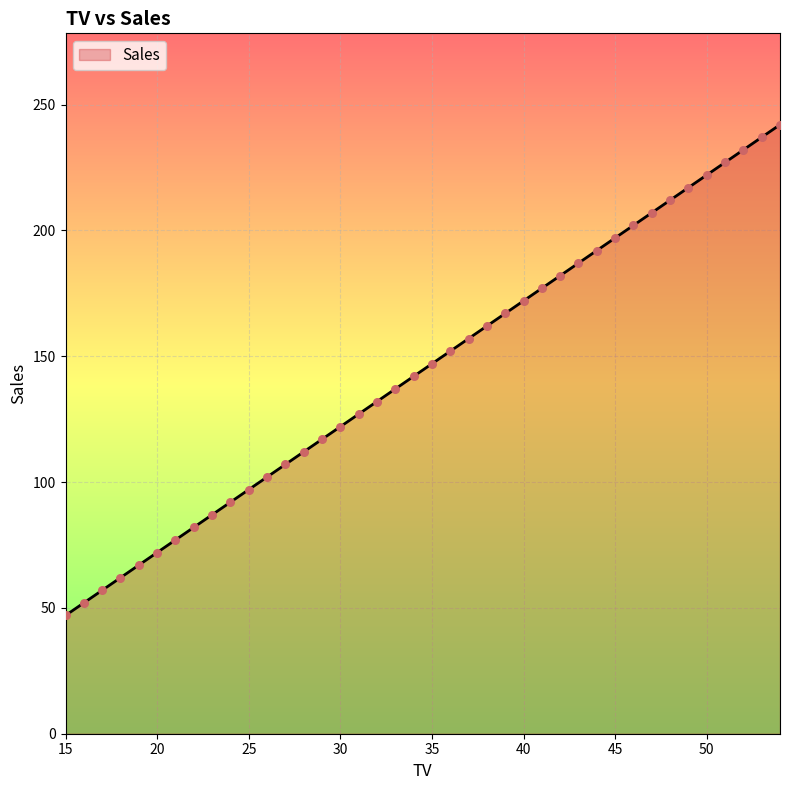

What is the smallest value displayed?

47